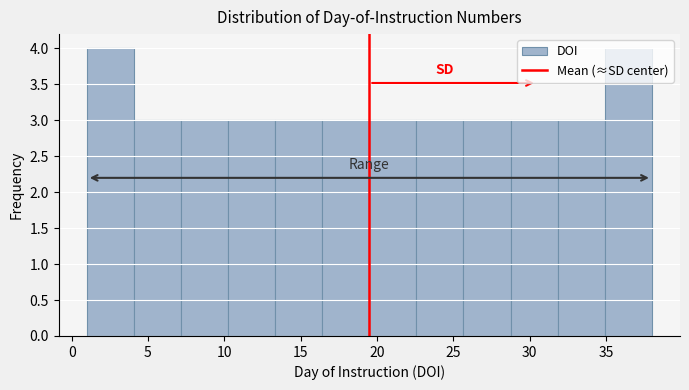

Reading left to right, transcribe this chart: for each bar, give the range it covers on the x-axis and its height. Neither the bar edges nor the heights are printed on the chart, so give them approximately, as read against the axes.

1.0 to 4.0: 4
4.0 to 7.0: 3
7.0 to 10.5: 3
10.5 to 13.5: 3
13.5 to 16.5: 3
16.5 to 19.5: 3
19.5 to 22.5: 3
22.5 to 25.5: 3
25.5 to 29.0: 3
29.0 to 32.0: 3
32.0 to 35.0: 3
35.0 to 38.0: 4